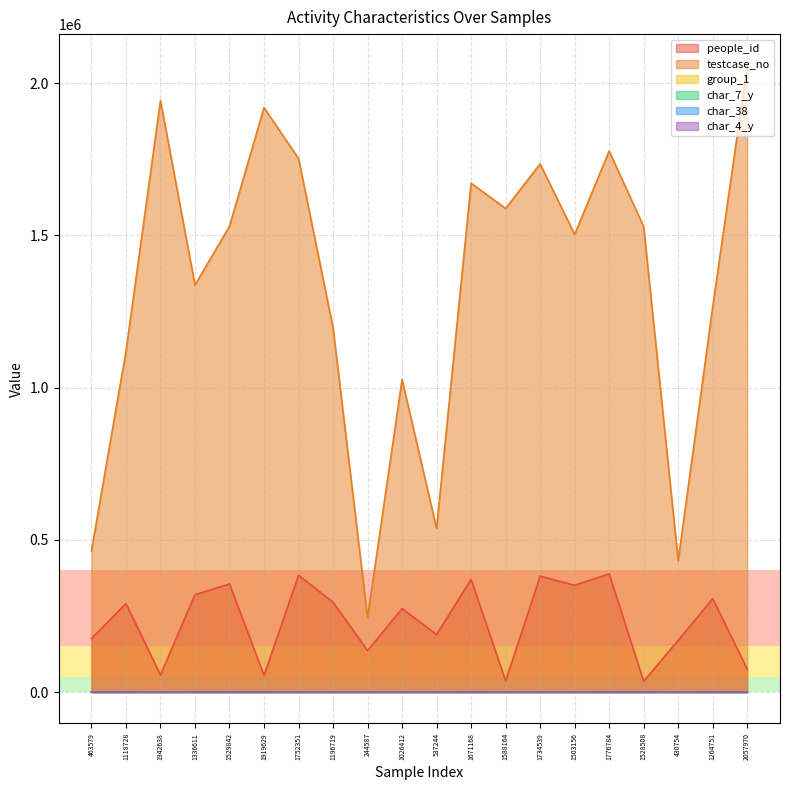

How many values in char_38 are above zero?

13